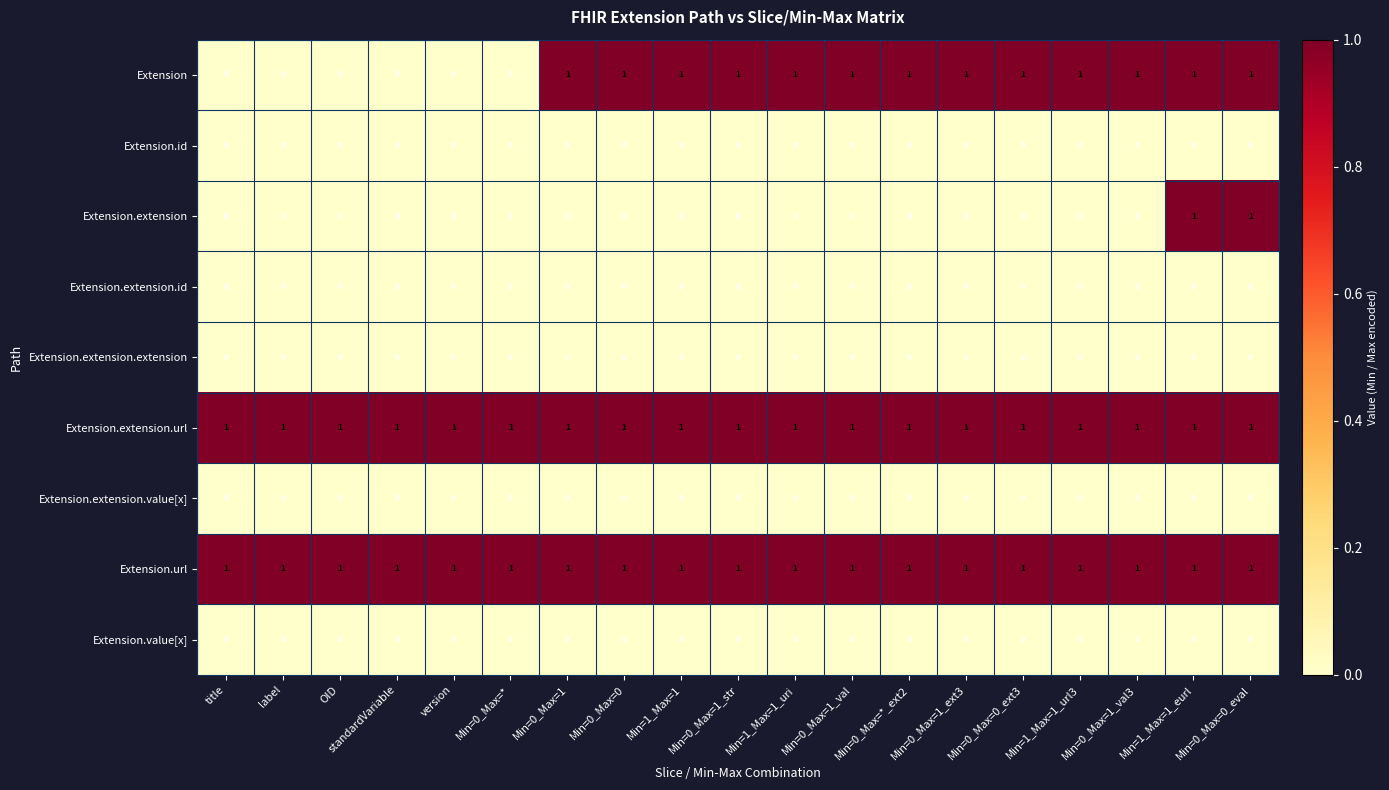

What is the difference between the highest and lowest values at OID?

1